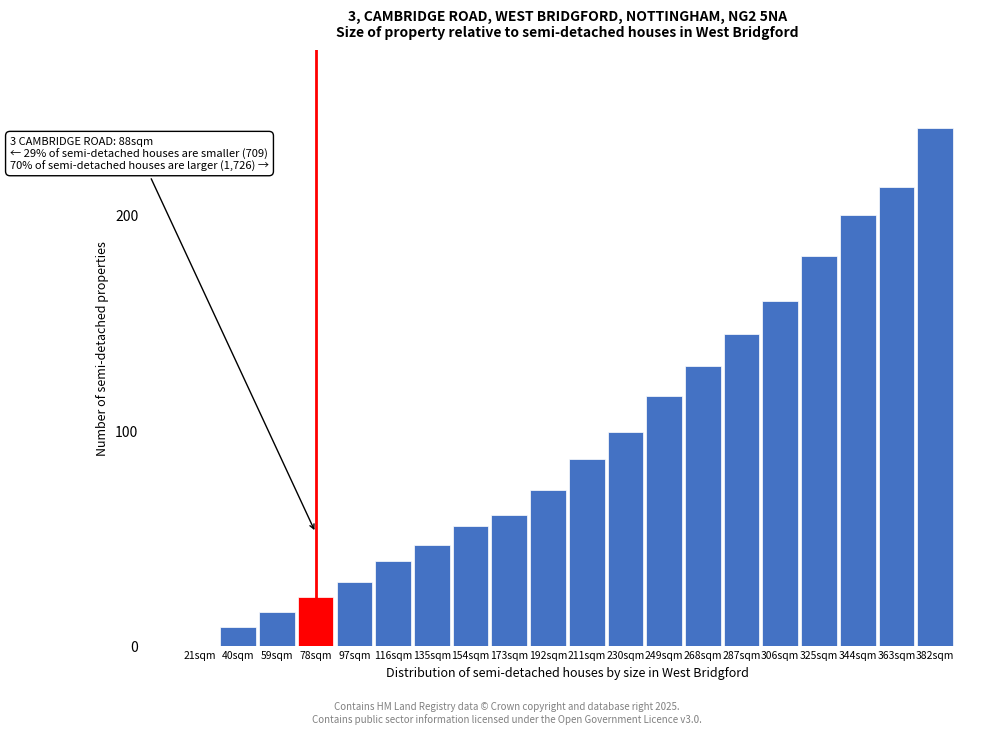

What is the sum of all values?

1920.5